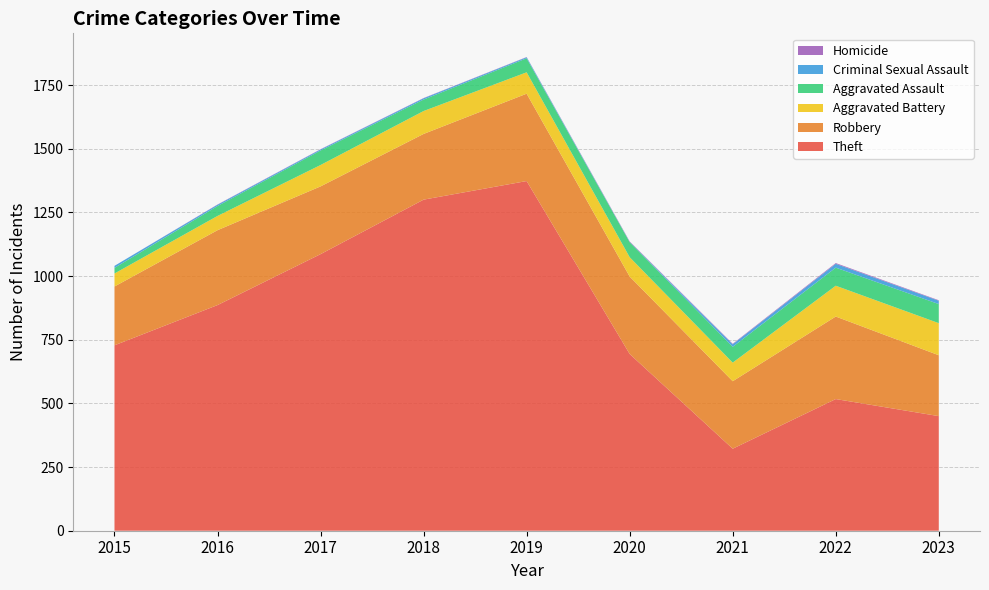

Reading left to right, transcribe all the data shown in this chart.

Theft: 2015=728	2016=886	2017=1086	2018=1300	2019=1373	2020=694	2021=322	2022=517	2023=450
Robbery: 2015=231	2016=294	2017=266	2018=258	2019=343	2020=304	2021=265	2022=324	2023=239
Aggravated Battery: 2015=51	2016=56	2017=84	2018=90	2019=84	2020=76	2021=73	2022=121	2023=126
Aggravated Assault: 2015=22	2016=39	2017=57	2018=45	2019=55	2020=59	2021=62	2022=71	2023=75
Criminal Sexual Assault: 2015=8	2016=5	2017=4	2018=5	2019=4	2020=1	2021=10	2022=15	2023=13
Homicide: 2015=0	2016=1	2017=1	2018=1	2019=1	2020=2	2021=2	2022=3	2023=2